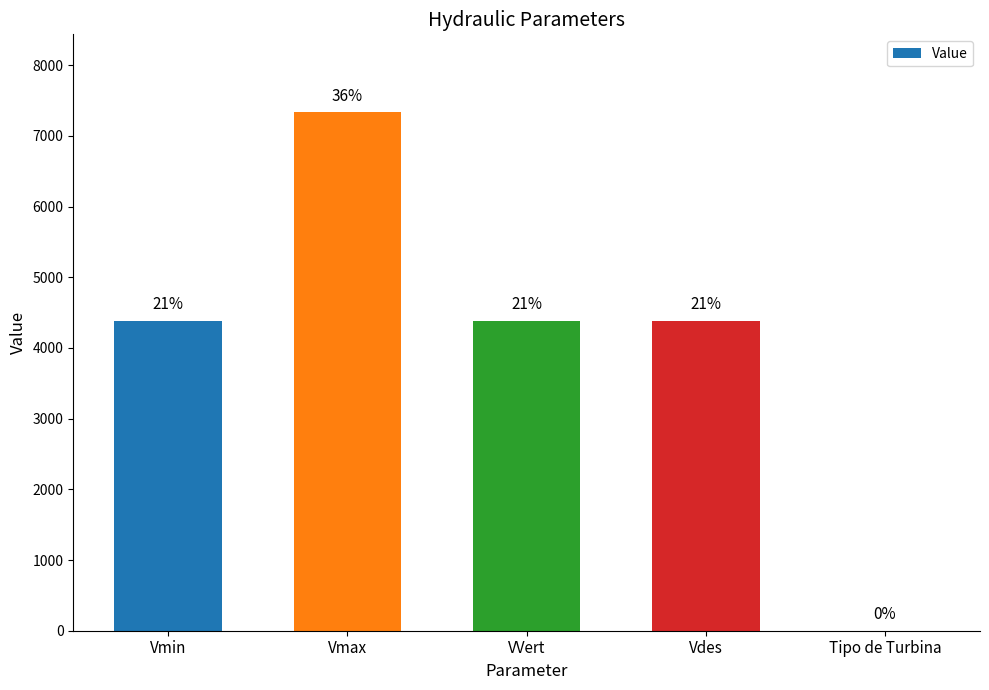

Read the value at Vmax, to the nearest 10.

7340